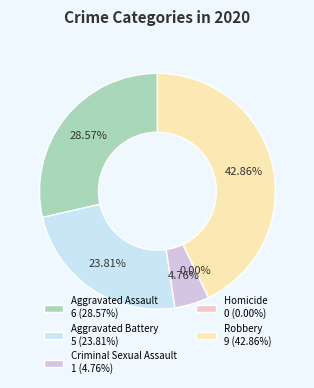

What is the change in value from Aggravated Battery to Homicide?

-5